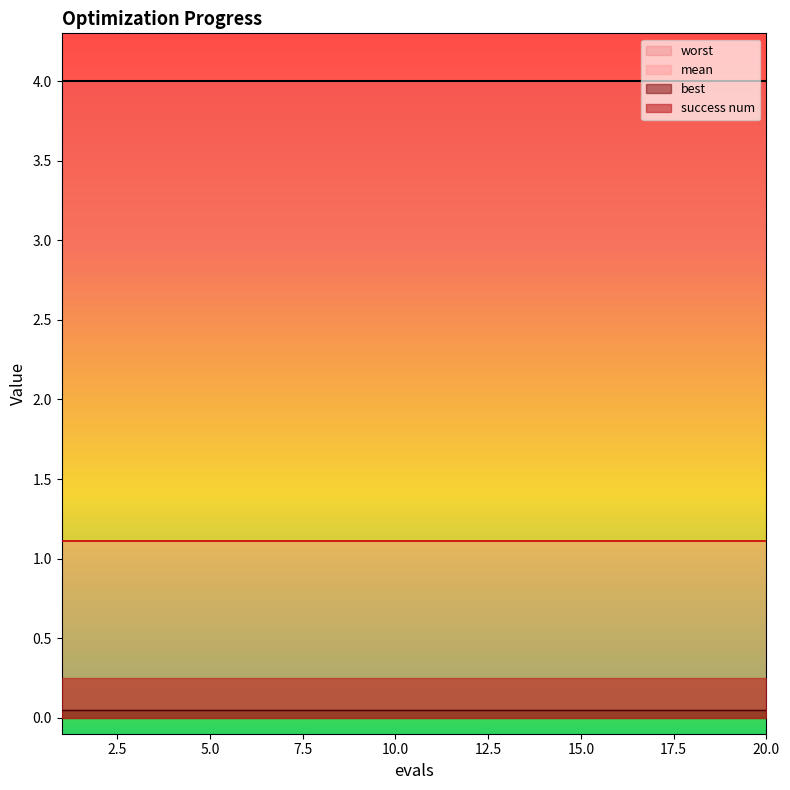

What is the value of the success num point at the 16th from the left?

1.0